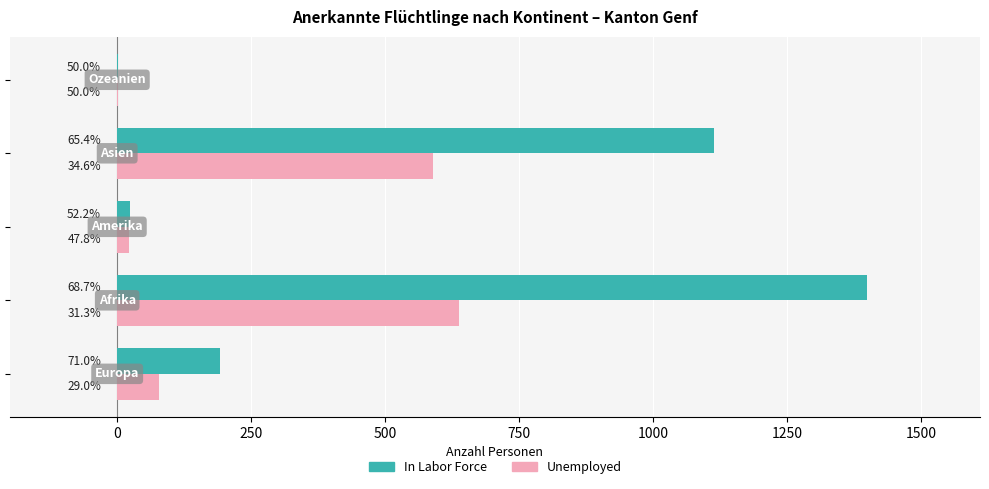

What are all the series names shown in the legend?

In Labor Force, Unemployed